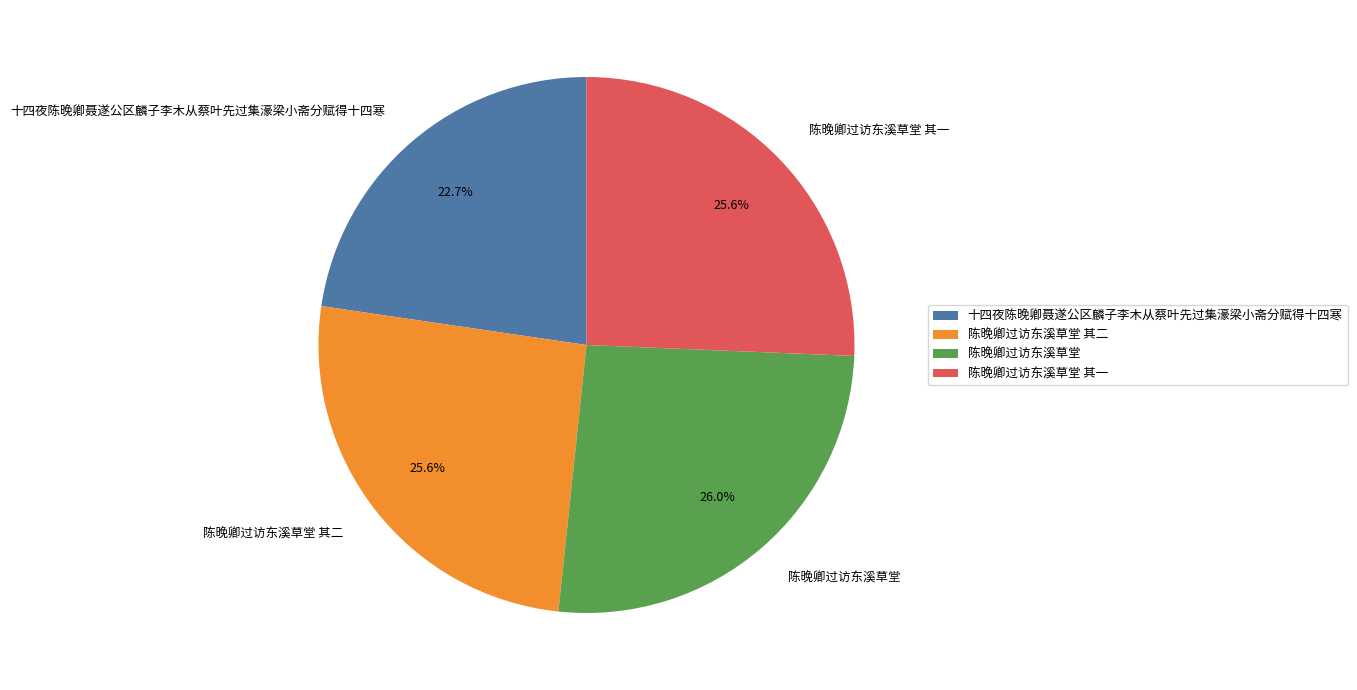

To the nearest percent, what is the combined percentage of 陈晚卿过访东溪草堂 其二 and 陈晚卿过访东溪草堂?

52%